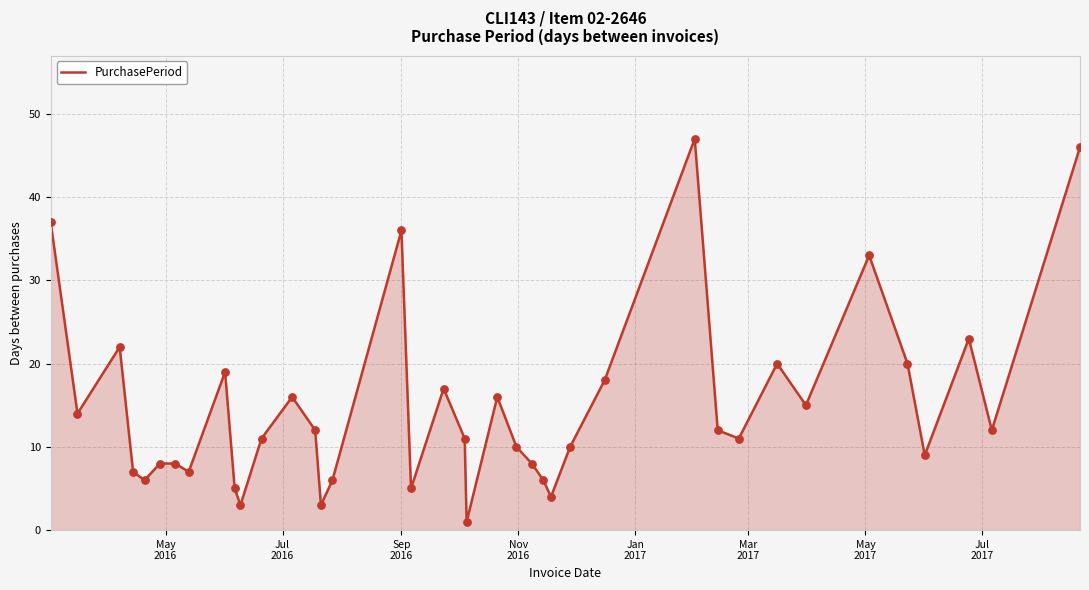

What is the greatest value displayed?

47